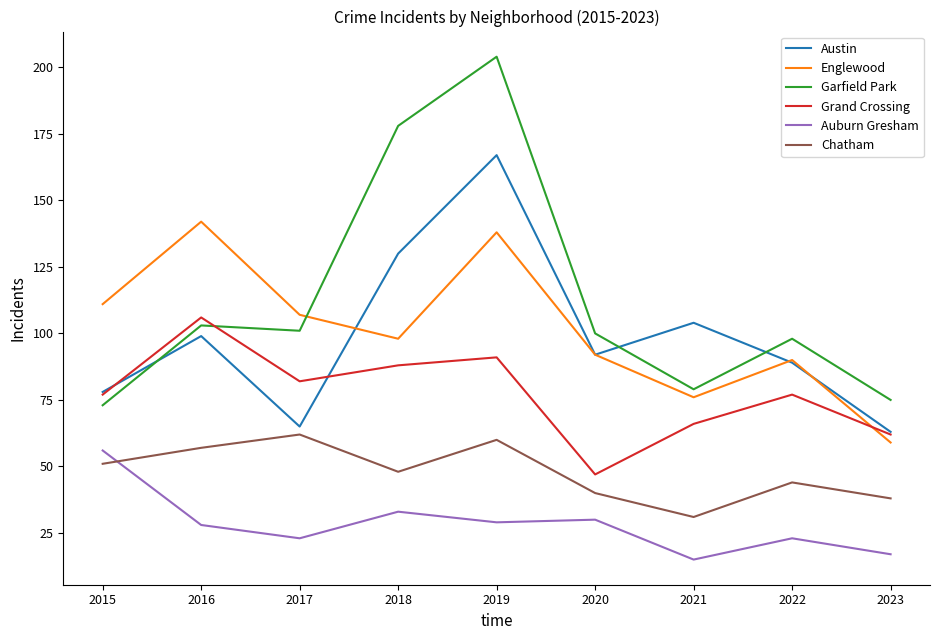

Is it true that Austin equals 26 at 2018?

False